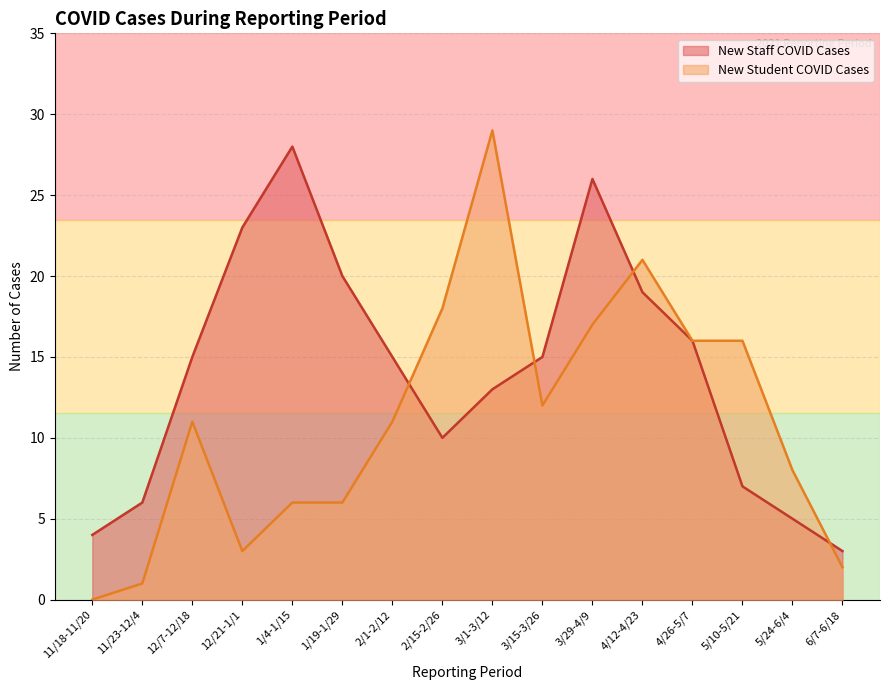

Reading left to right, what are all the values shown in this chart?

New Student COVID Cases: 11/18-11/20=0	11/23-12/4=1	12/7-12/18=11	12/21-1/1=3	1/4-1/15=6	1/19-1/29=6	2/1-2/12=11	2/15-2/26=18	3/1-3/12=29	3/15-3/26=12	3/29-4/9=17	4/12-4/23=21	4/26-5/7=16	5/10-5/21=16	5/24-6/4=8	6/7-6/18=2
New Staff COVID Cases: 11/18-11/20=4	11/23-12/4=6	12/7-12/18=15	12/21-1/1=23	1/4-1/15=28	1/19-1/29=20	2/1-2/12=15	2/15-2/26=10	3/1-3/12=13	3/15-3/26=15	3/29-4/9=26	4/12-4/23=19	4/26-5/7=16	5/10-5/21=7	5/24-6/4=5	6/7-6/18=3